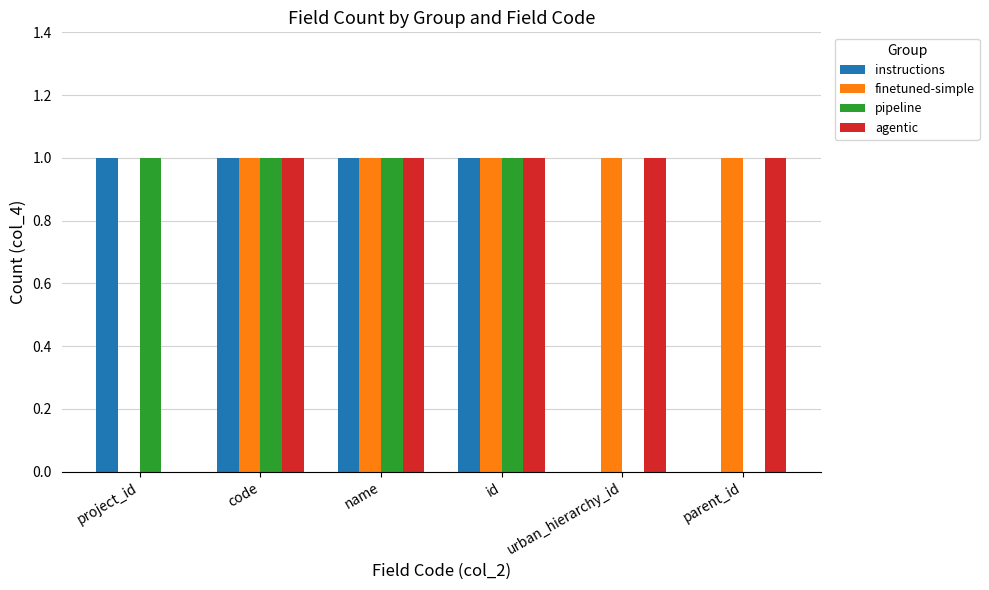

What are all the series names shown in the legend?

instructions, finetuned-simple, pipeline, agentic